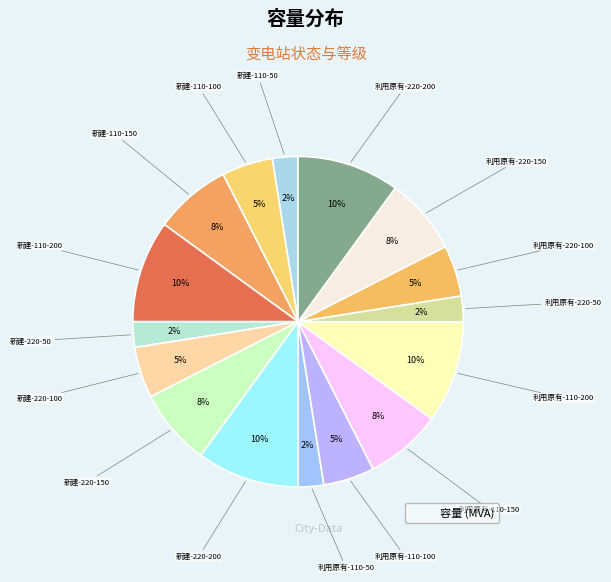

Does any single category account for the majority?

No